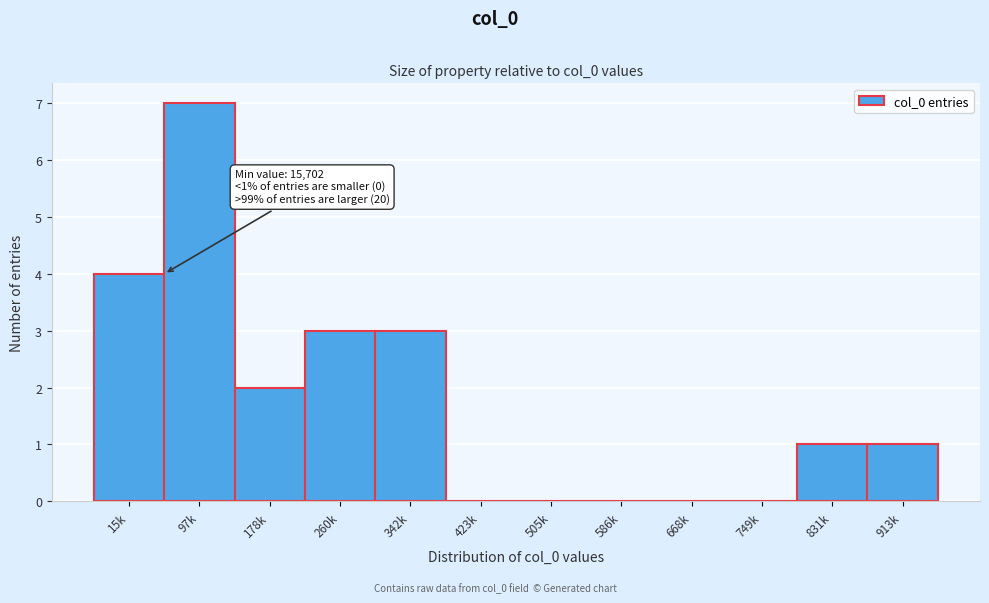

Reading left to right, transcribe all the data shown in this chart.

15k=4	97k=7	178k=2	260k=3	342k=3	423k=0	505k=0	586k=0	668k=0	749k=0	831k=1	913k=1